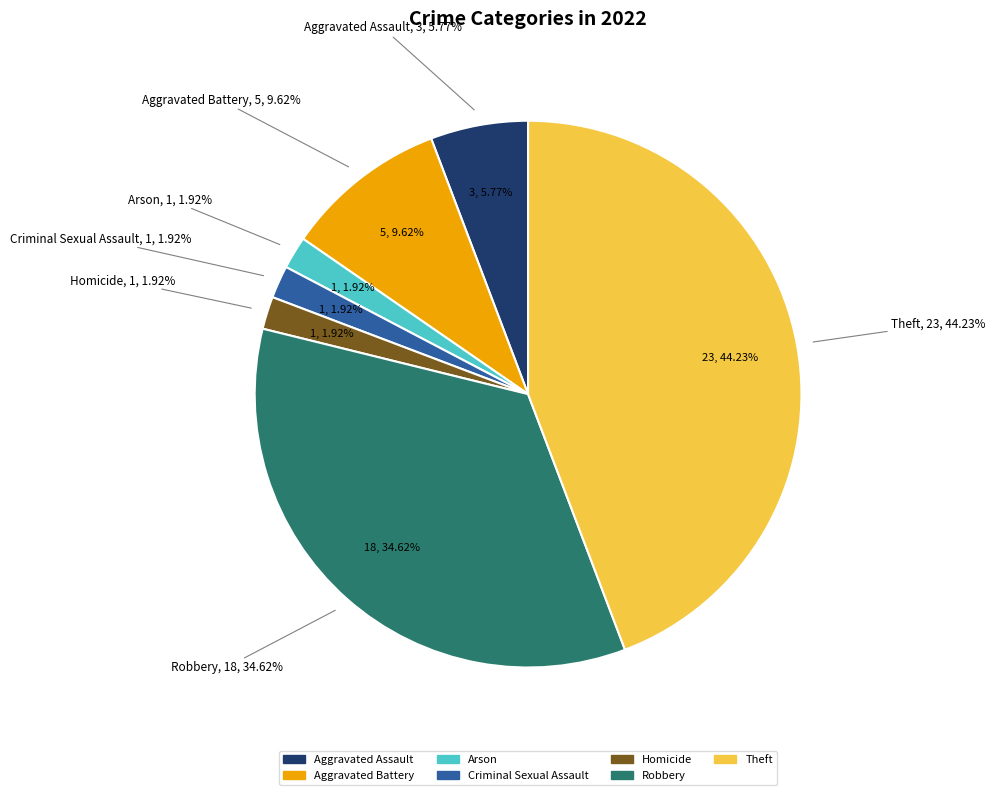

Which slice is the smallest?

Arson